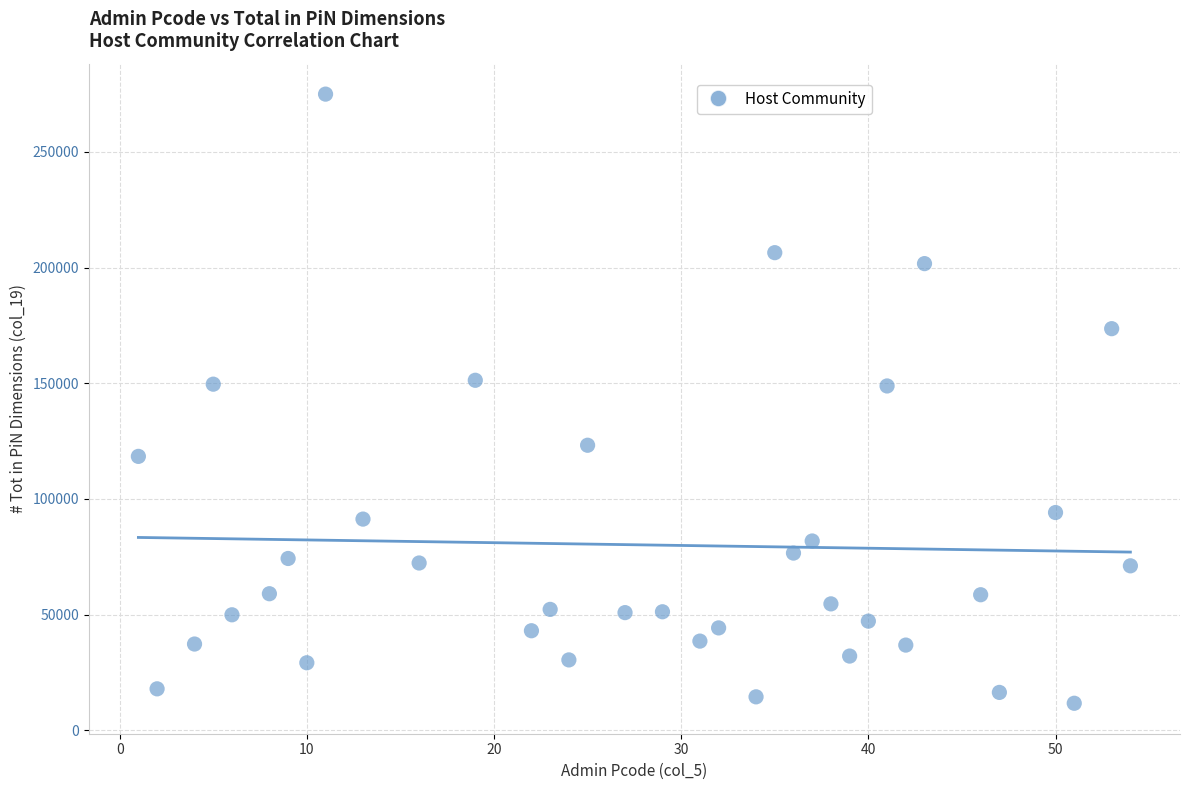

What is the range of X values (max minus min)?

53